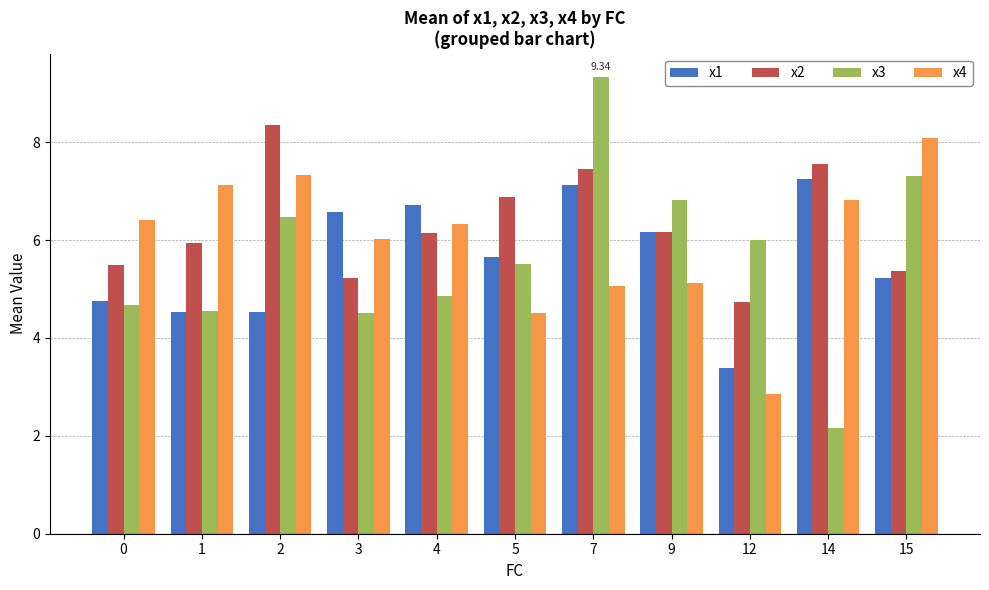

What is the difference between the highest and lowest values at 2?

3.8